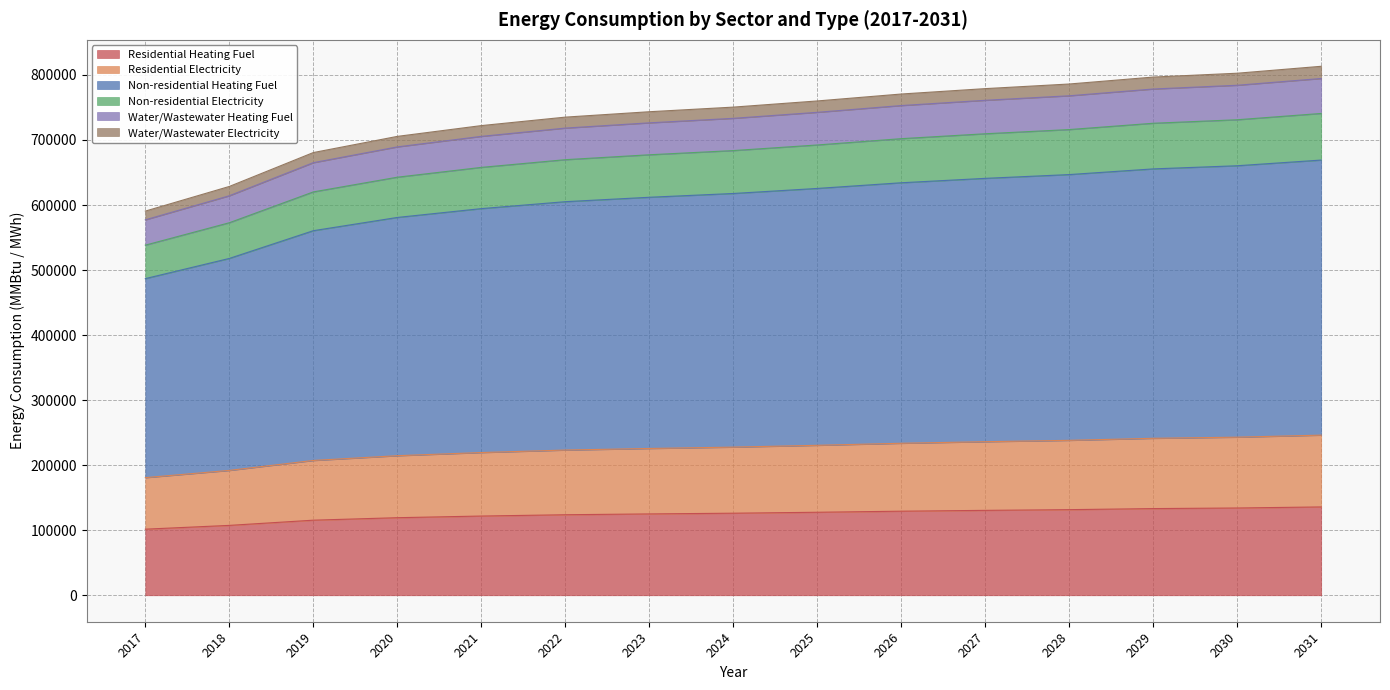

True or false: Non-residential Electricity and Residential Electricity intersect in this chart.

False